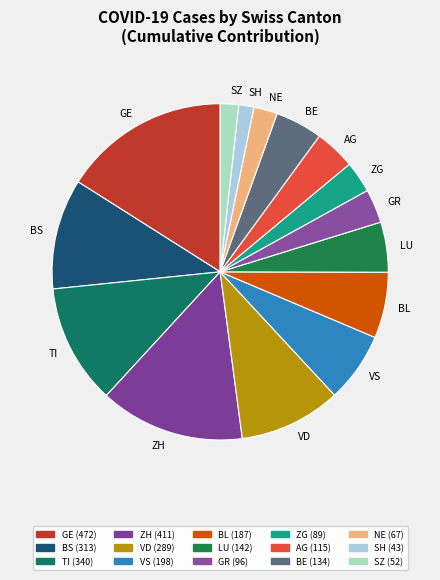

Does GE account for over 50% of the chart?

No